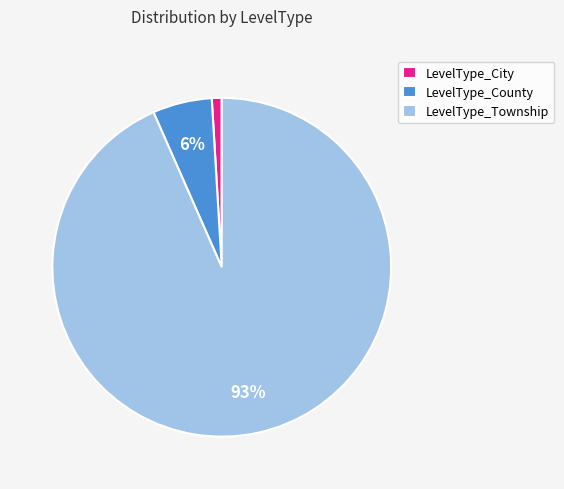

To the nearest percent, what is the average slice percentage?

33%